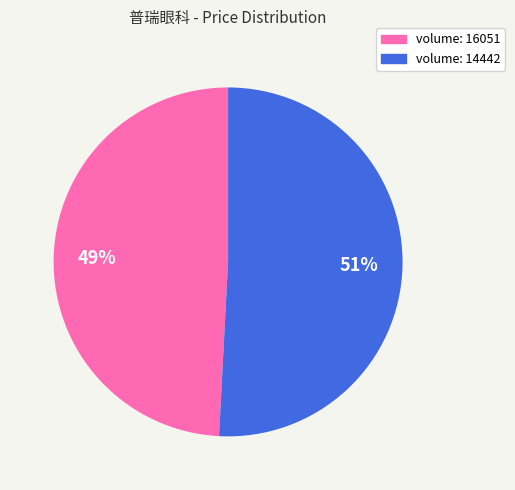

To the nearest percent, what is the difference between the largest and smallest slice percentages?

2%